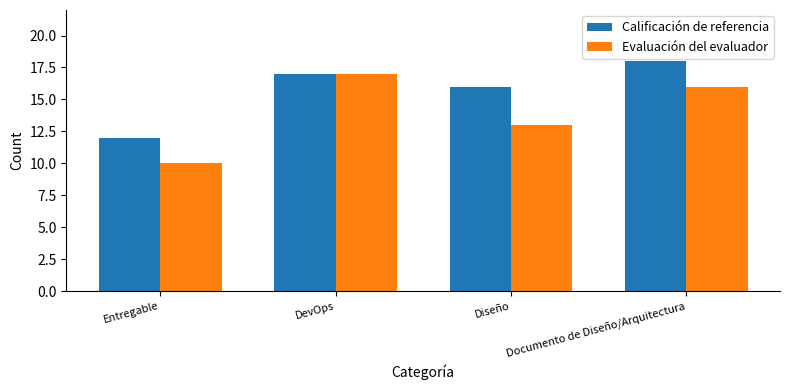

How many distinct data groups are displayed?

2